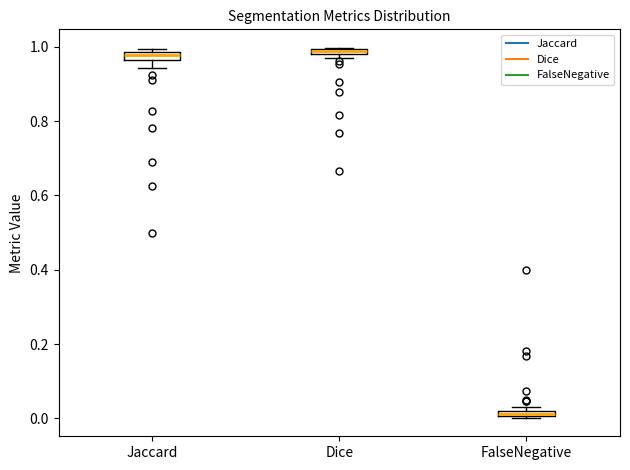

Where is the upper edge of the box for FalseNegative on the y-axis? The values are not printed on the chart, so give them approximately, as read against the axis.

0.02